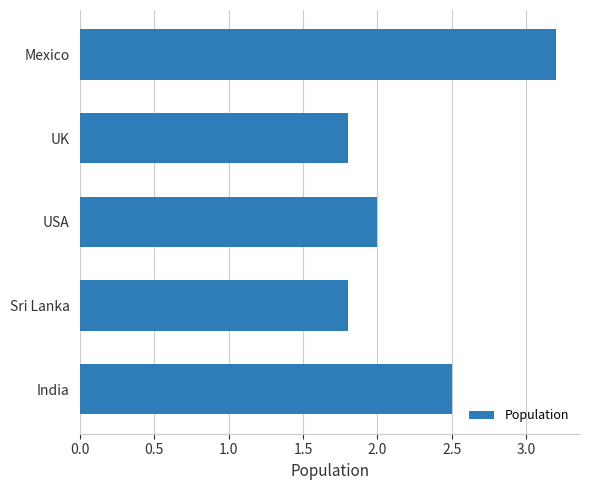

Count the number of categories in the chart.

5